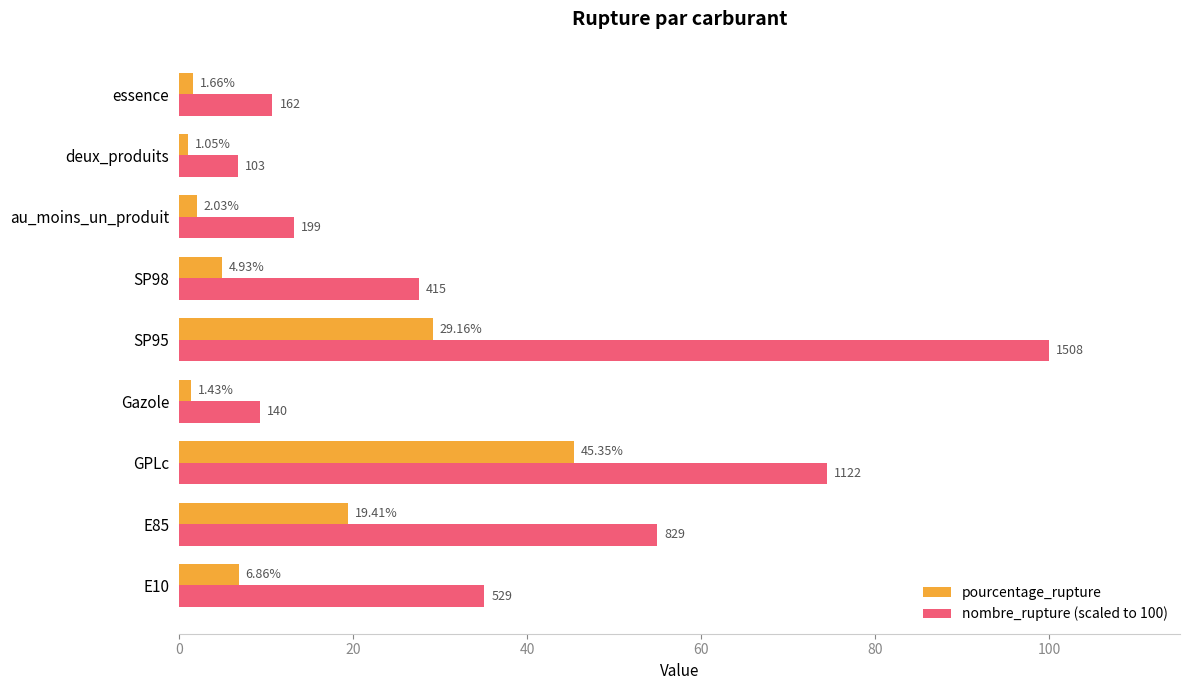

What is the difference between the second highest and minimum values in the nombre_rupture (scaled to 100) series?

67.6